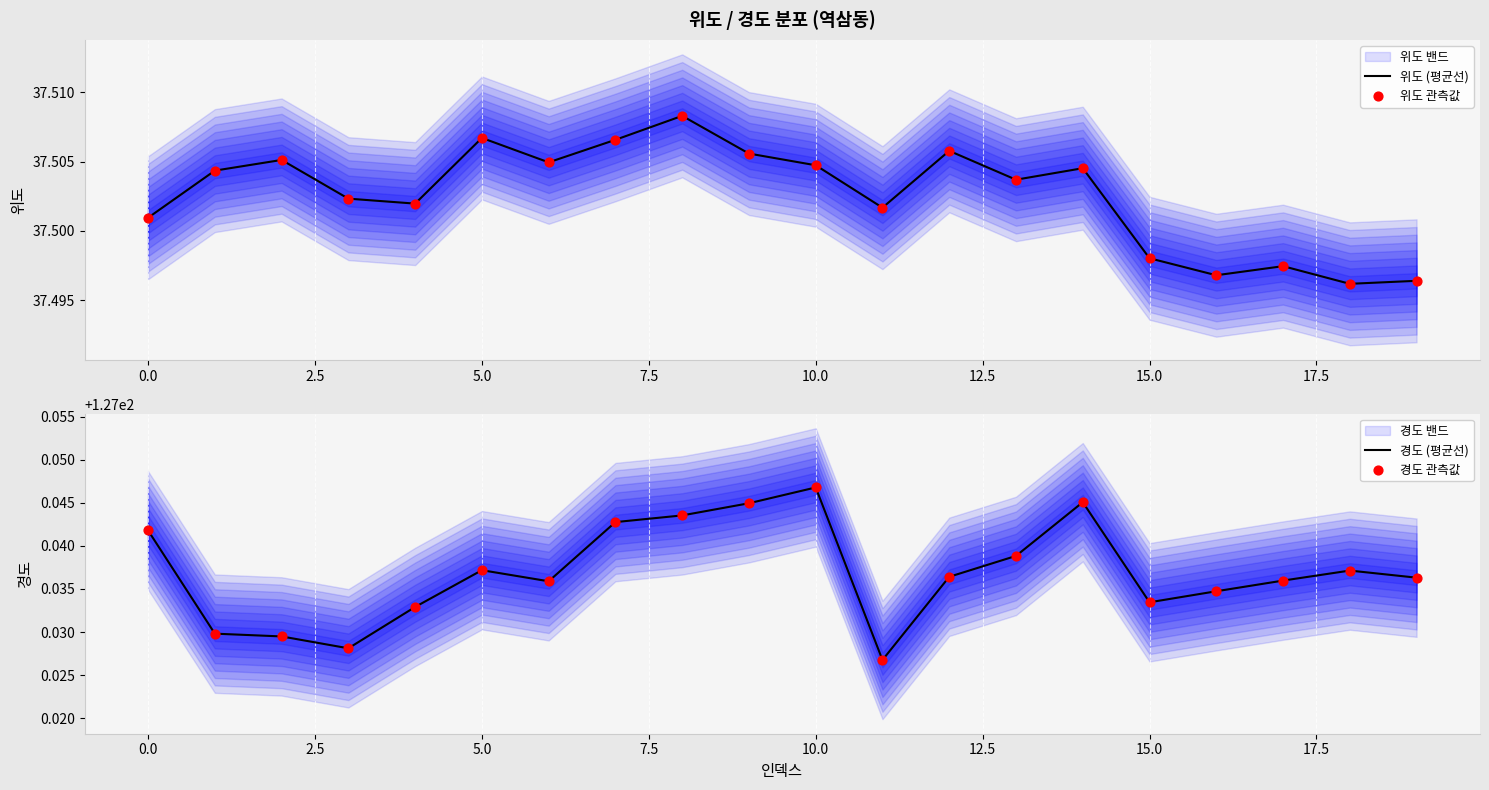

Which category has the highest value in the 경도 (평균선) series?

10.0